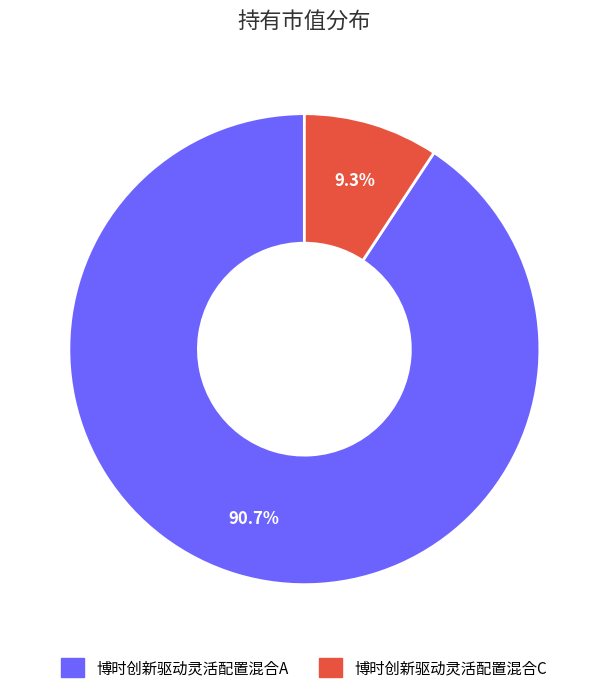

True or false: 博时创新驱动灵活配置混合C accounts for 9% of the total.

True